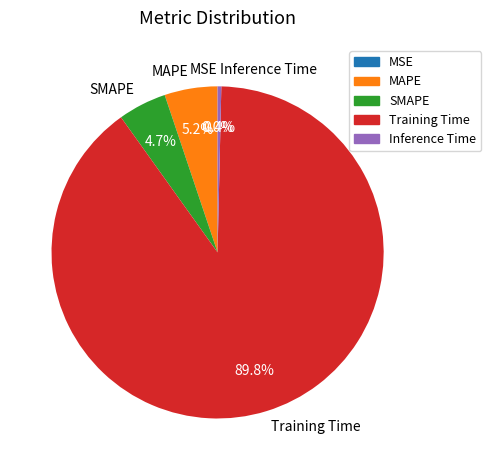

Is there a majority slice in this chart?

Yes